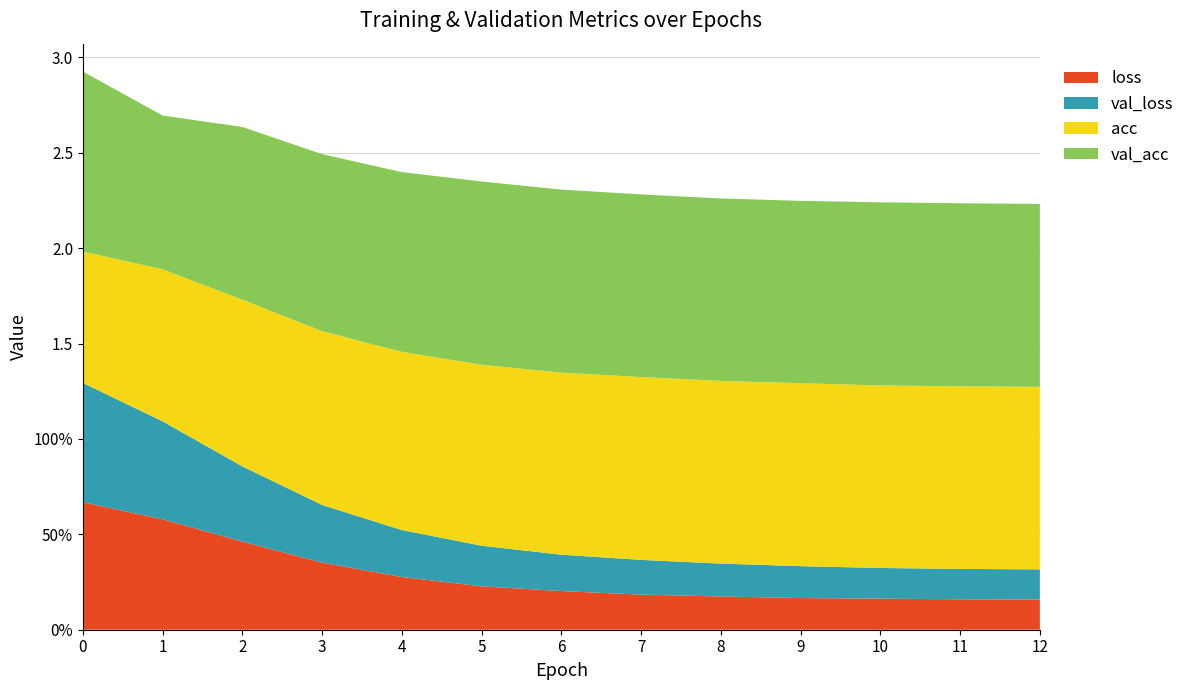

Reading left to right, transcribe all the data shown in this chart.

loss: 0.7	0.6	0.5	0.4	0.3	0.2	0.2	0.2	0.2	0.2	0.2	0.2	0.2
val_loss: 0.6	0.5	0.4	0.3	0.2	0.2	0.2	0.2	0.2	0.2	0.2	0.2	0.2
acc: 0.7	0.8	0.9	0.9	0.9	0.9	1.0	1.0	1.0	1.0	1.0	1.0	1.0
val_acc: 0.9	0.8	0.9	0.9	0.9	1.0	1.0	1.0	1.0	1.0	1.0	1.0	1.0